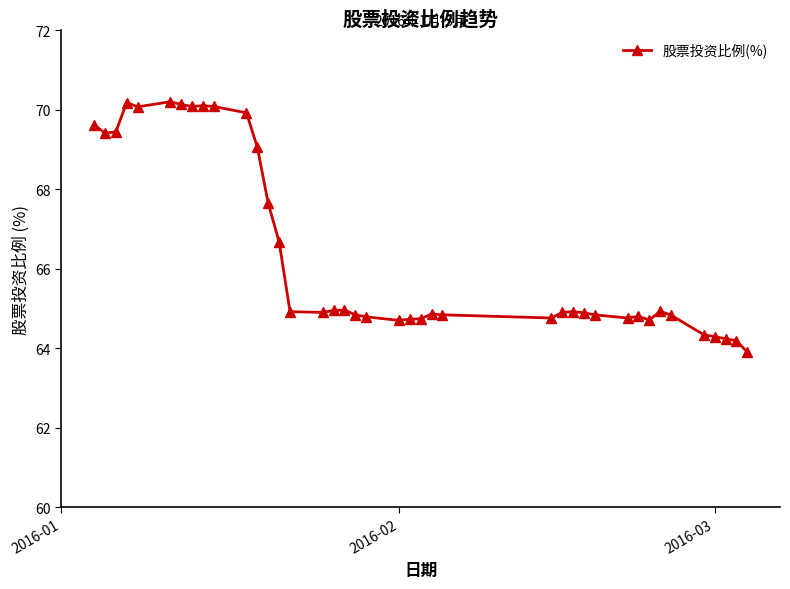

True or false: the data has more than 2 interior local peaks.

True